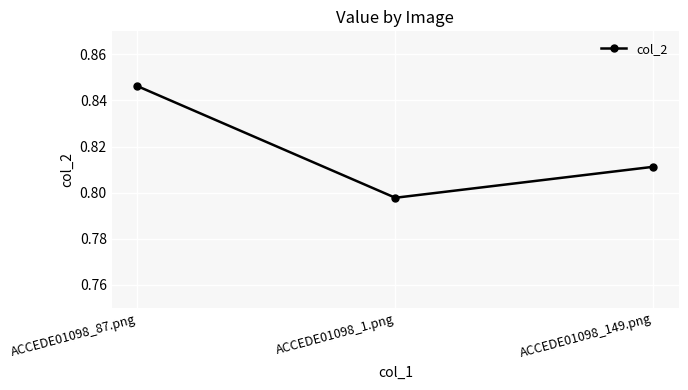

Count the values in the range 0 to 1.

3